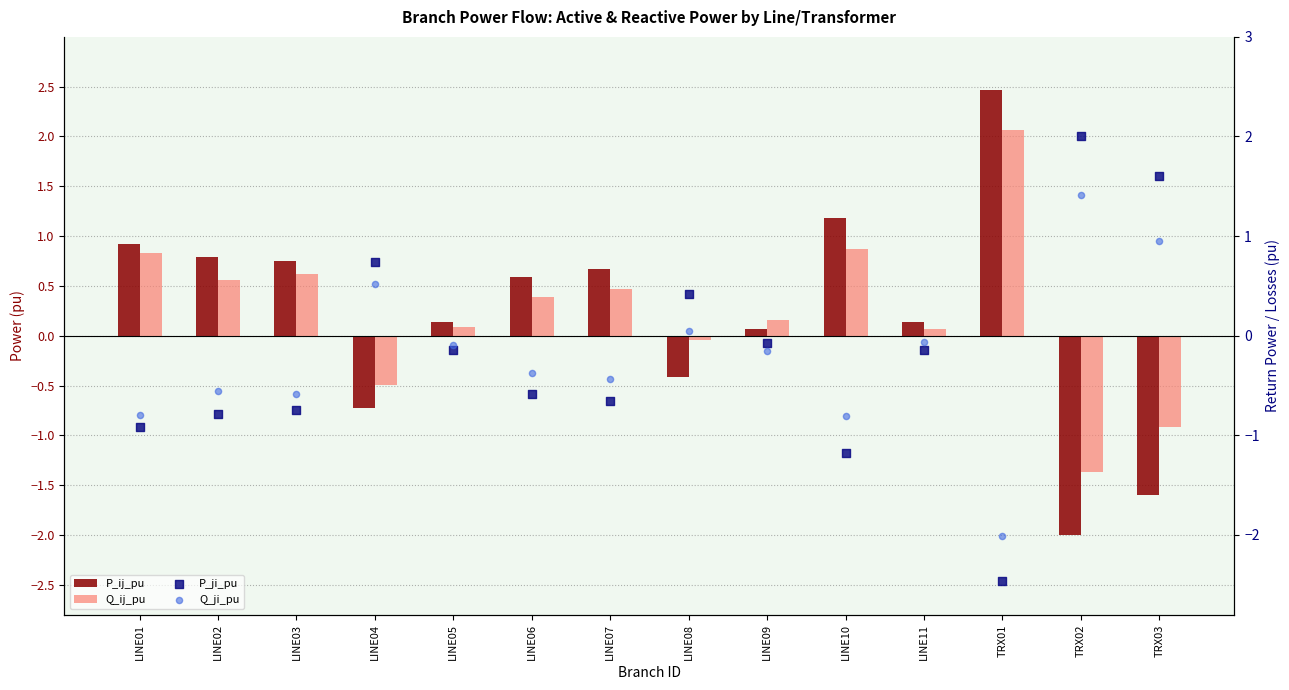

Which series has the largest Y range (max minus min)?

P_ij_pu